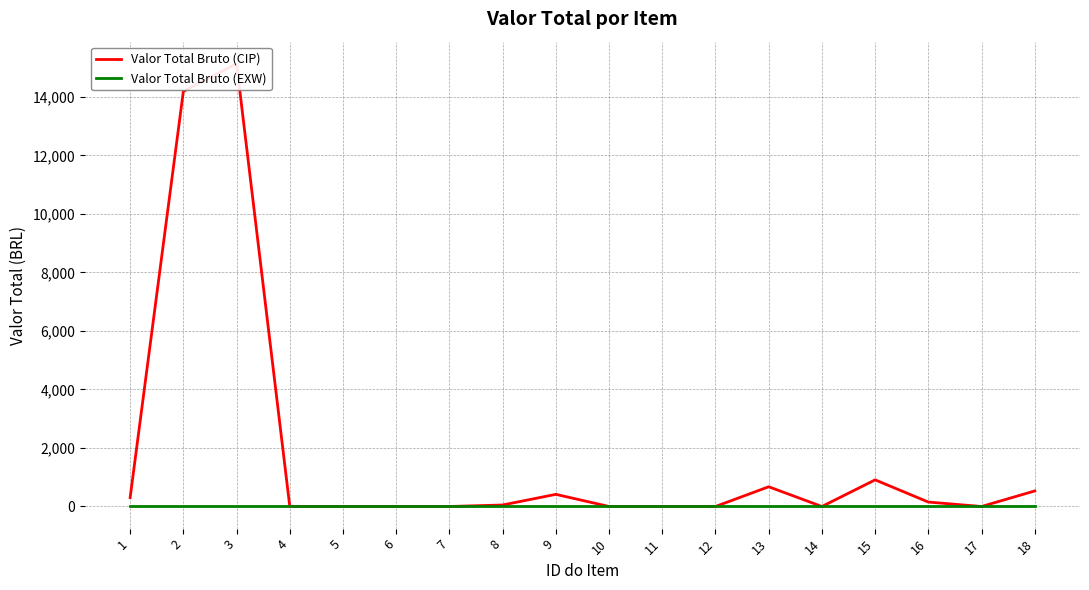

Reading left to right, what are all the values shown in this chart?

Valor Total Bruto (CIP): 305.3	14187.9	15130.5	0.0	0.0	0.0	0.0	51.1	415.3	0.0	0.0	0.0	674.9	0.0	910.3	151.3	0.0	532.1
Valor Total Bruto (EXW): 0.0	0.0	0.0	0.0	0.0	0.0	0.0	0.0	0.0	0.0	0.0	0.0	0.0	0.0	0.0	0.0	0.0	0.0